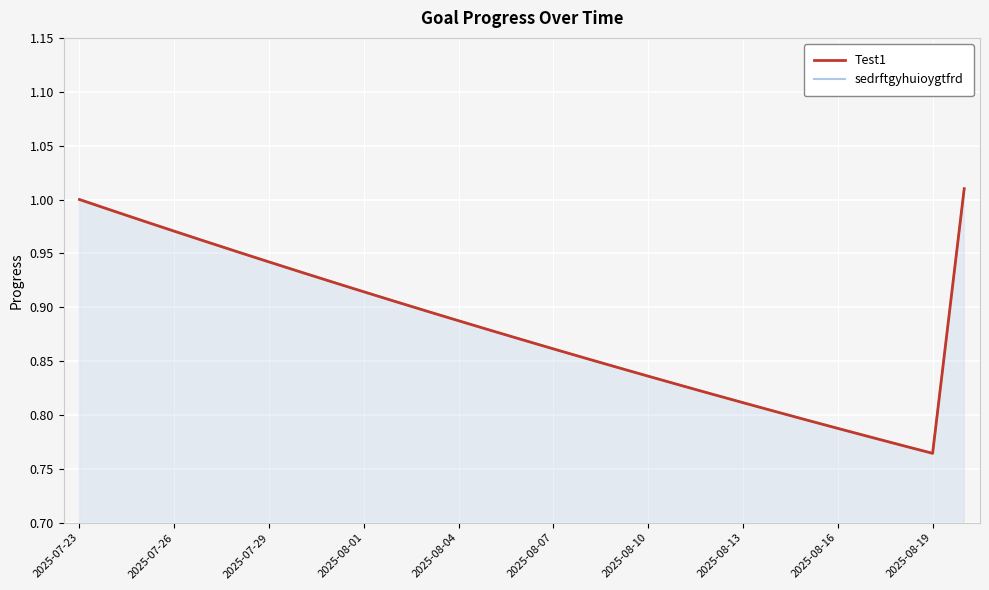

True or false: Test1 has a value of 0.9 at 2025-08-04.

True